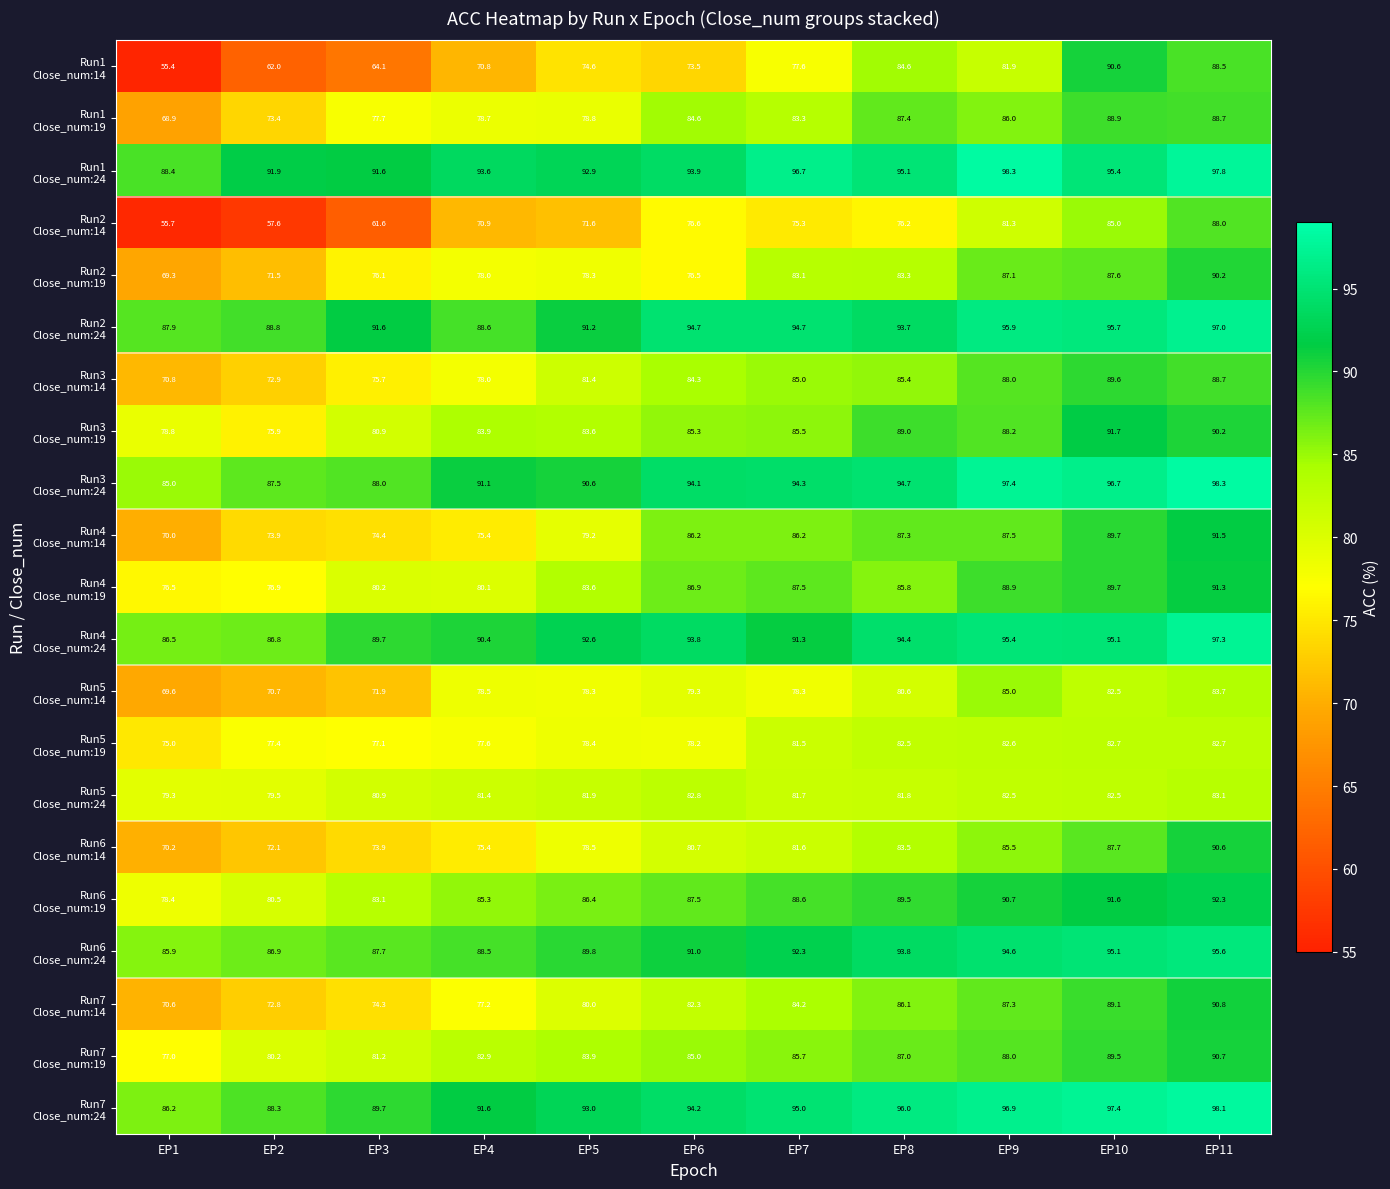

What is the total value across all series at EP9?

1869.0